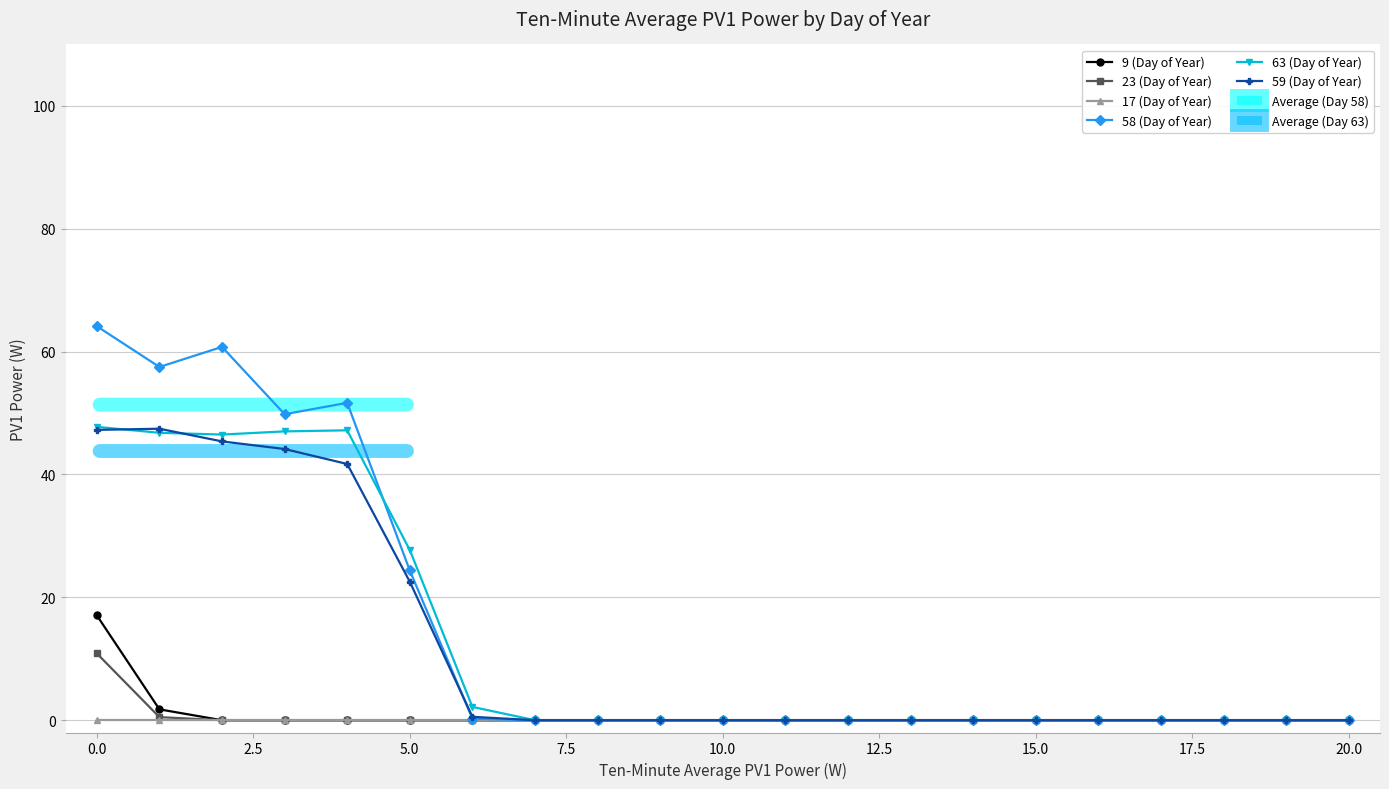

How many lines are shown in the chart?

6